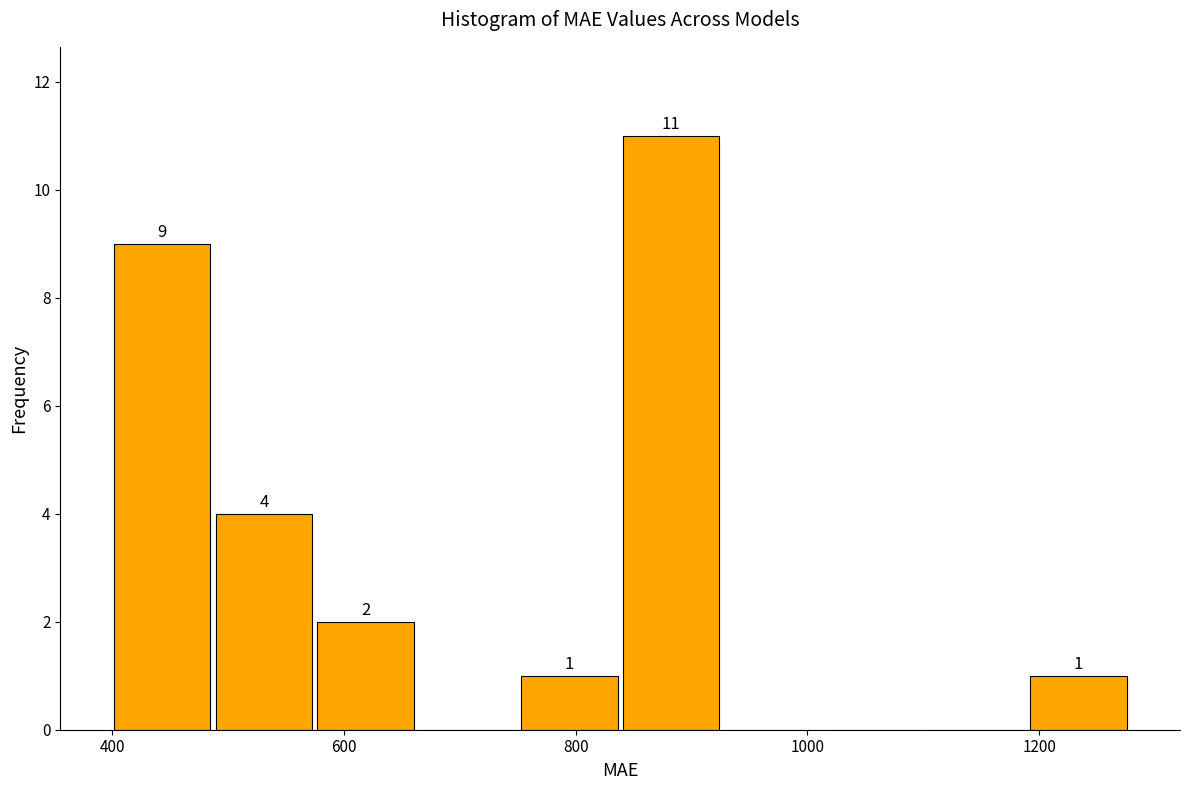

Over which range of the x-axis is the bar tallest?

840 to 920